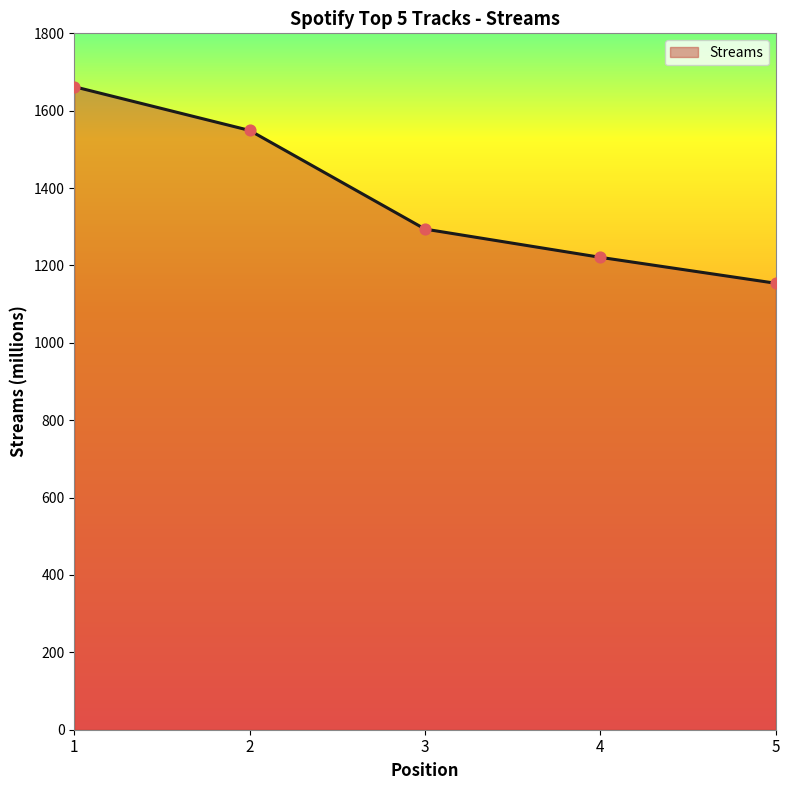

What is the change in value from 1 to 5?

-508